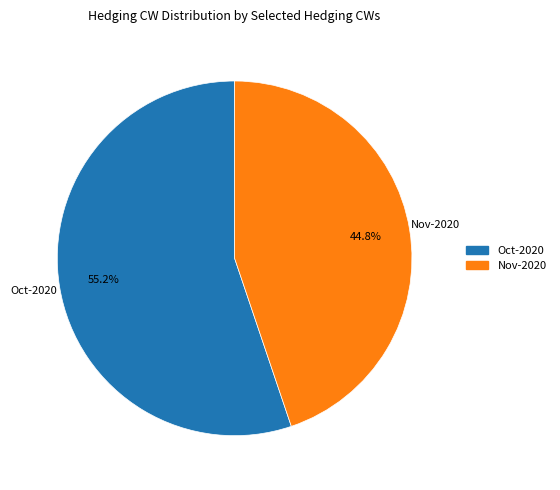

What is the smallest slice in the pie chart?

Nov-2020